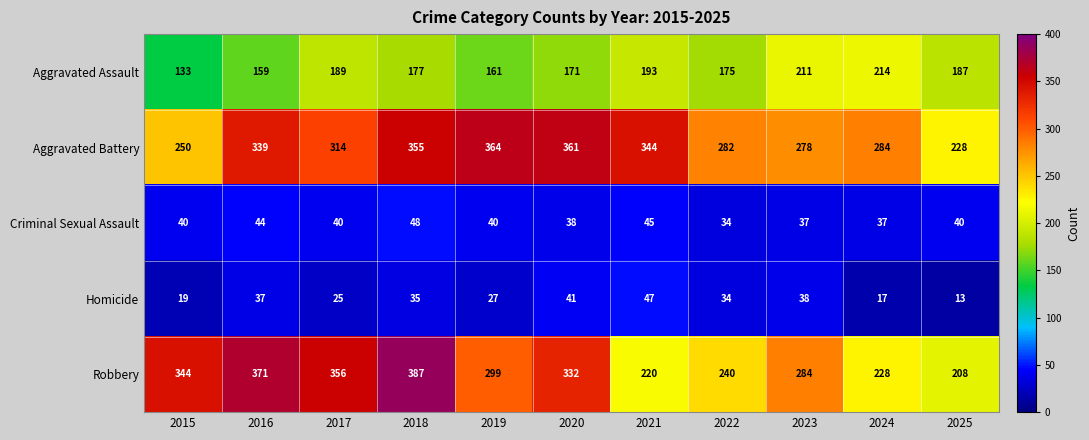

Which series has the widest spread of values?

Robbery